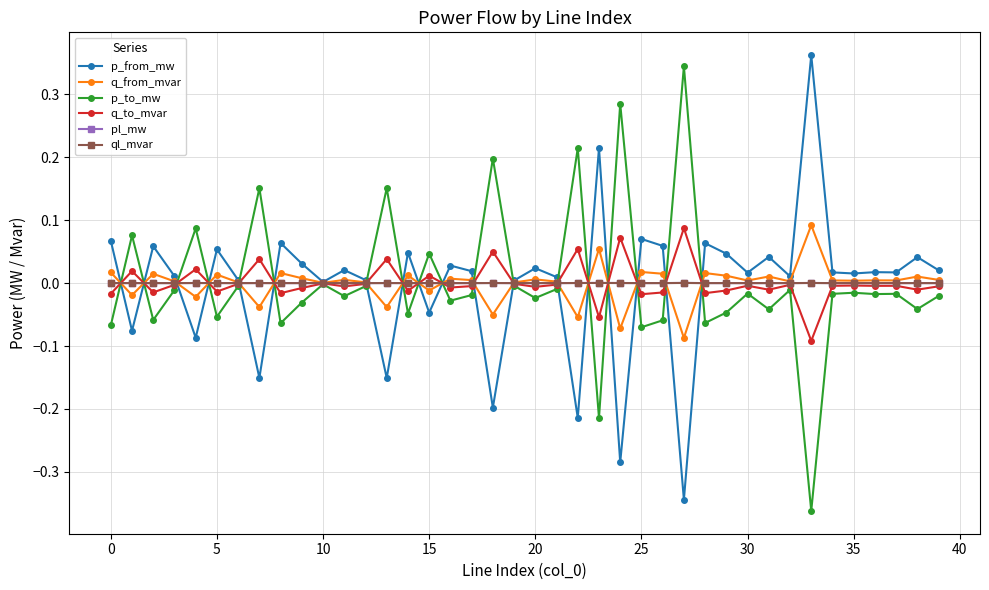

How many categories are shown in the chart?

40